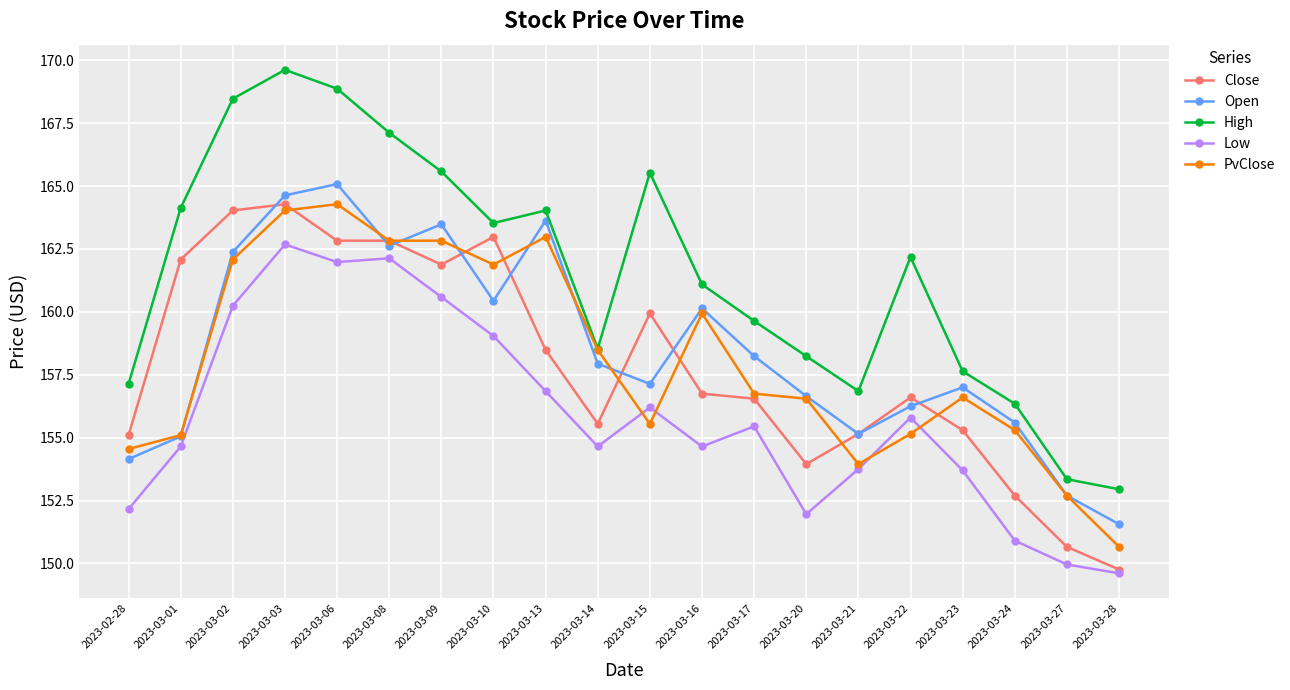

What is the difference between the highest and lowest values at 2023-03-17?

4.2